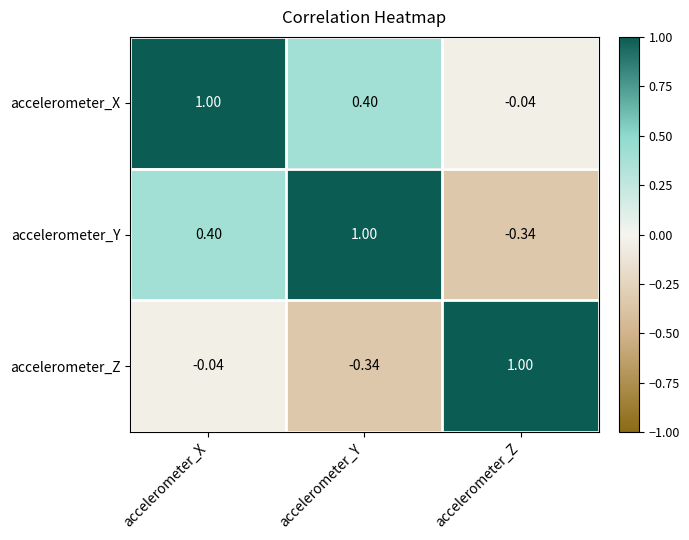

Rank the series by their average value, from highest to lowest.

accelerometer_X, accelerometer_Y, accelerometer_Z